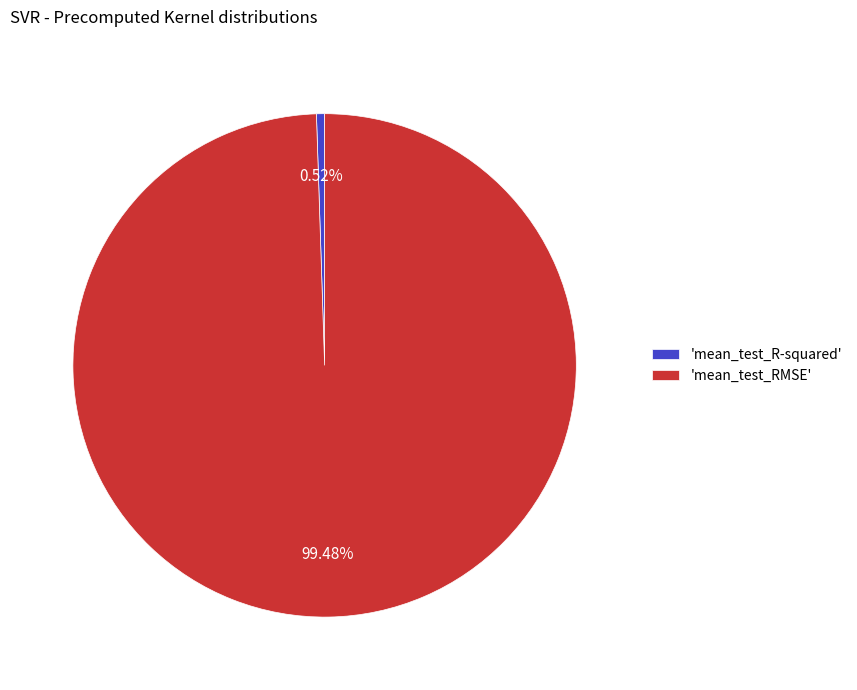

Rank the categories by value from lowest to highest.

'mean_test_R-squared', 'mean_test_RMSE'